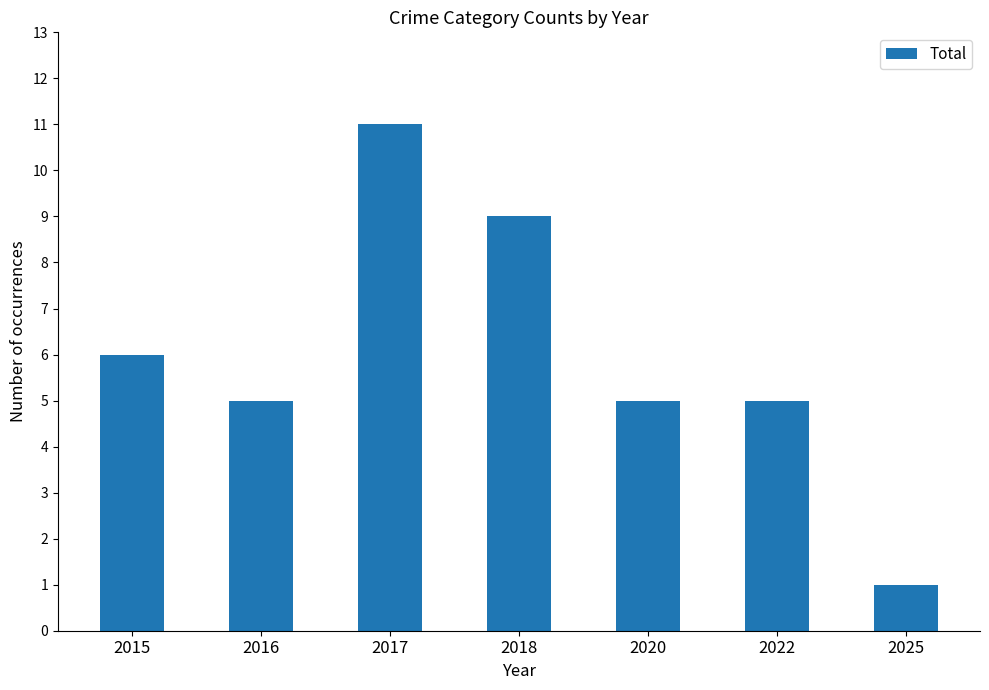

Does the chart contain any negative values?

No